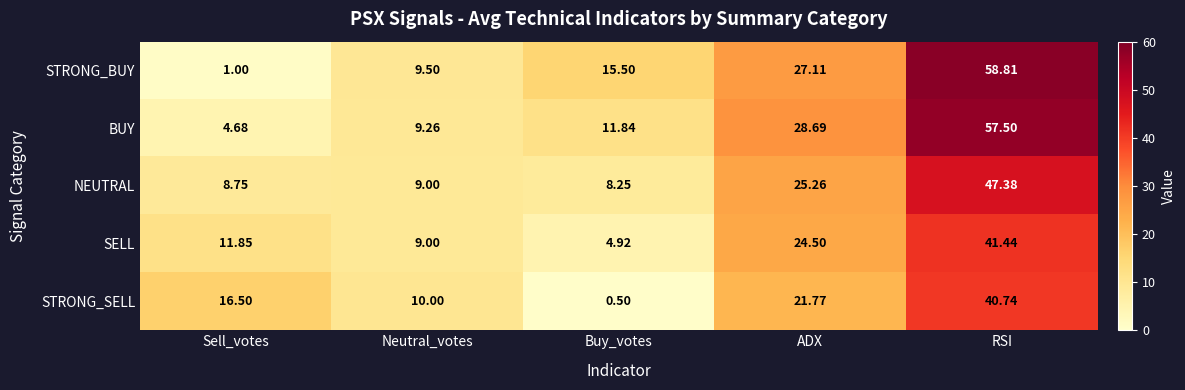

What is the total value across all series at ADX?

127.3